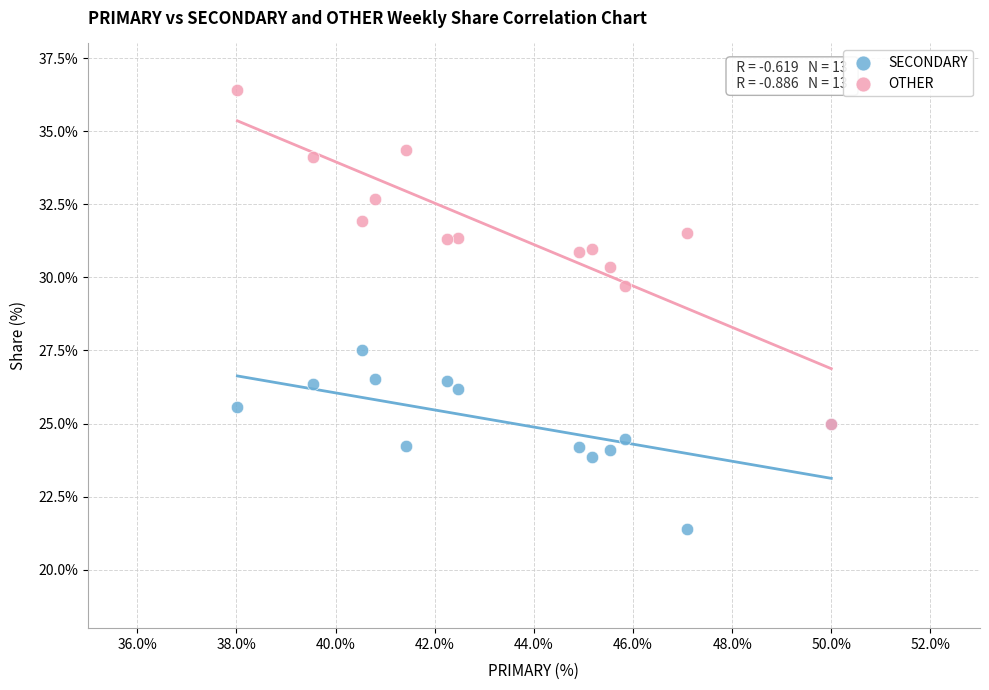

Across all series, what Y value is closest to 28?

27.5